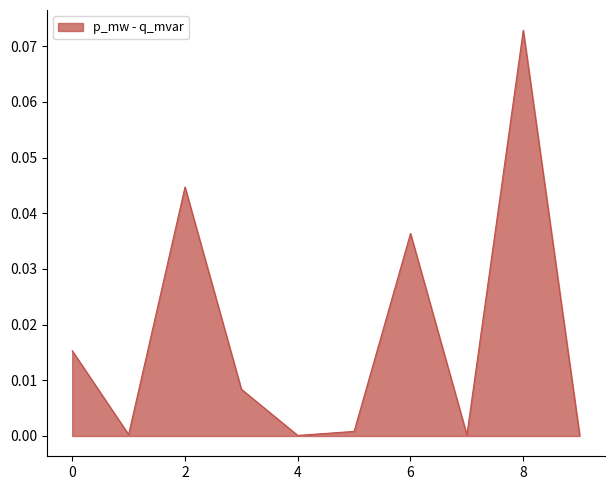

Reading left to right, extract all data points from this chart.

0=0.0	1=0.0	2=0.0	3=0.0	4=0.0	5=0.0	6=0.0	7=0.0	8=0.1	9=0.0